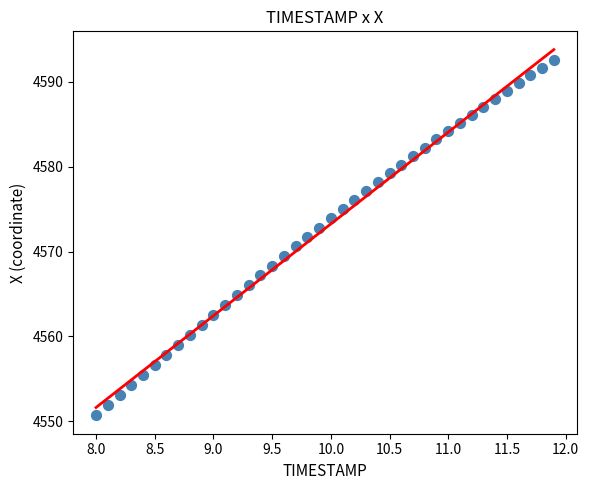

What is the range of Y values (max minus min)?

41.9